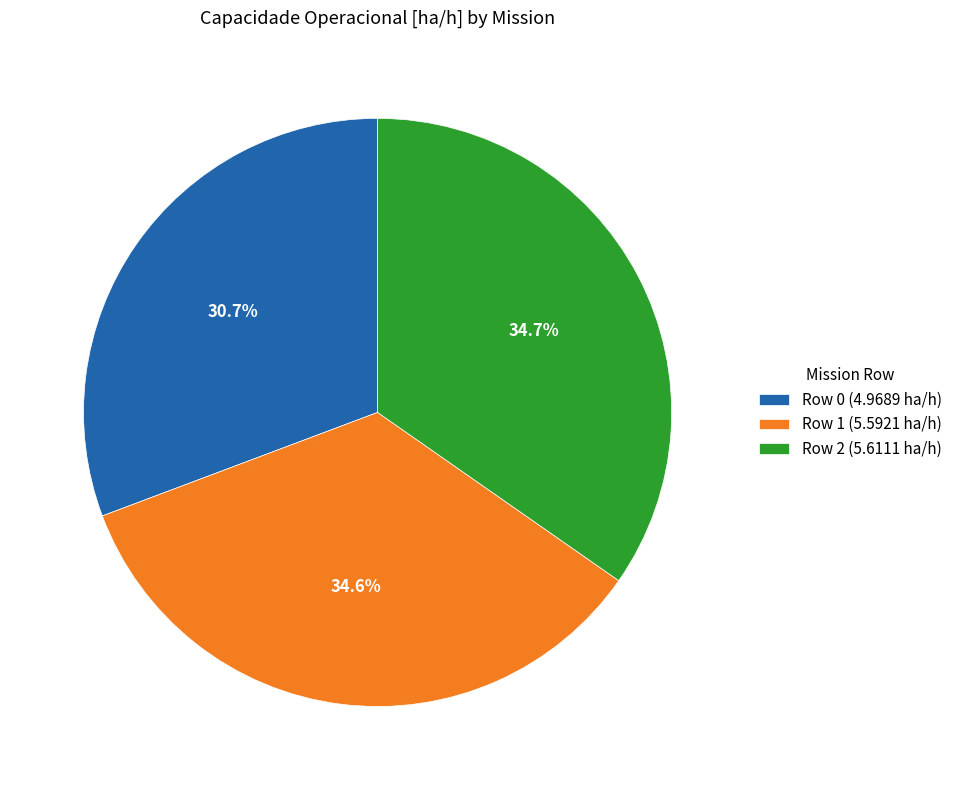

Does any single category account for the majority?

No